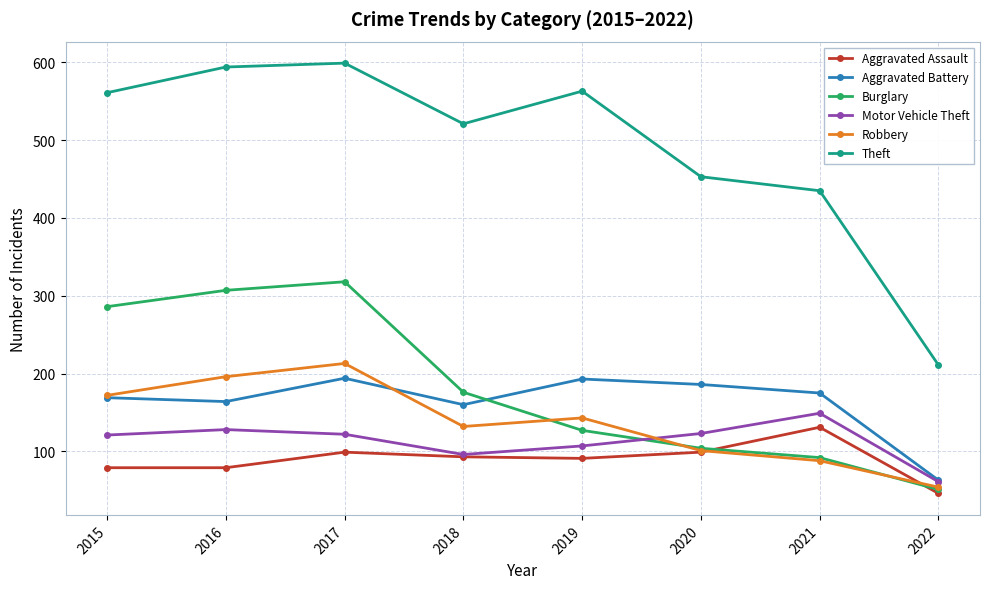

True or false: Burglary and Aggravated Assault cross at least once.

True